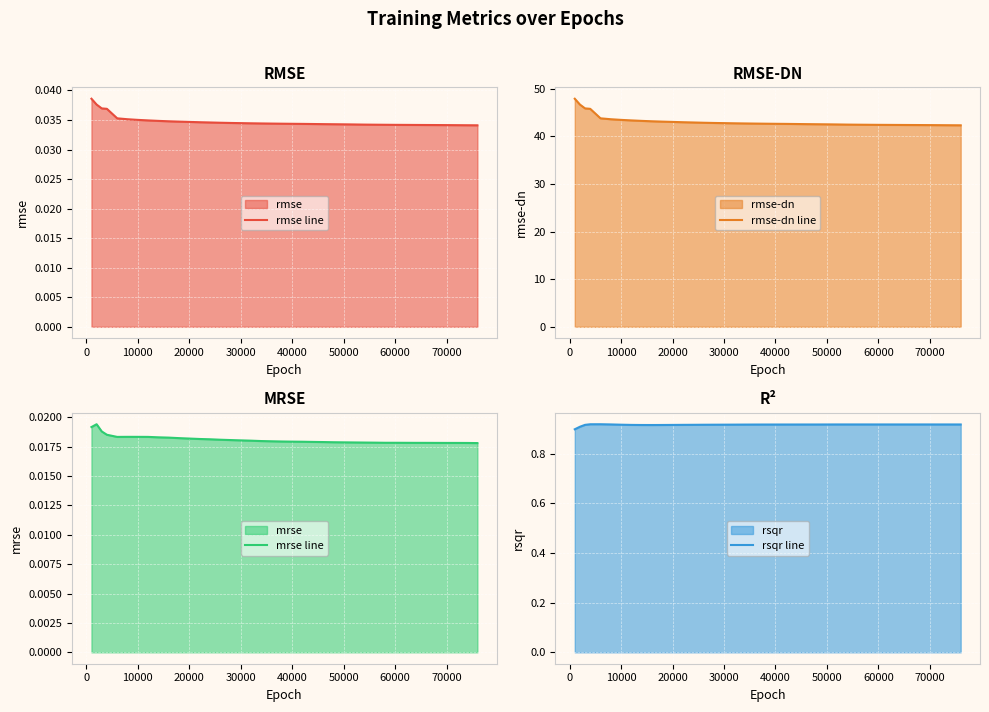

How many lines are shown in the chart?

4